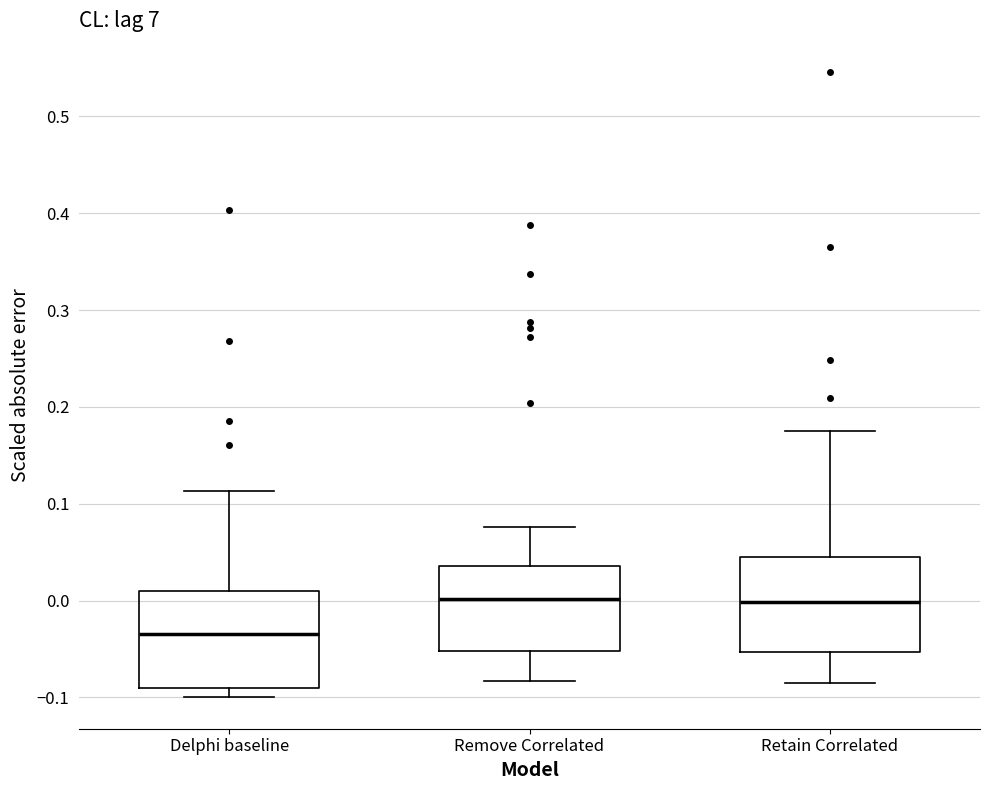

Reading left to right, read every box against the y-axis: the position of its median line, the range the box covers, and the ends of its whiskers. The values are not printed on the chart, so give them approximately, as read against the axis.

Delphi baseline: median -0.03, box -0.09 to 0.01, whiskers -0.10 to 0.11
Remove Correlated: median 0.00, box -0.05 to 0.04, whiskers -0.08 to 0.08
Retain Correlated: median 0.00, box -0.05 to 0.05, whiskers -0.09 to 0.18